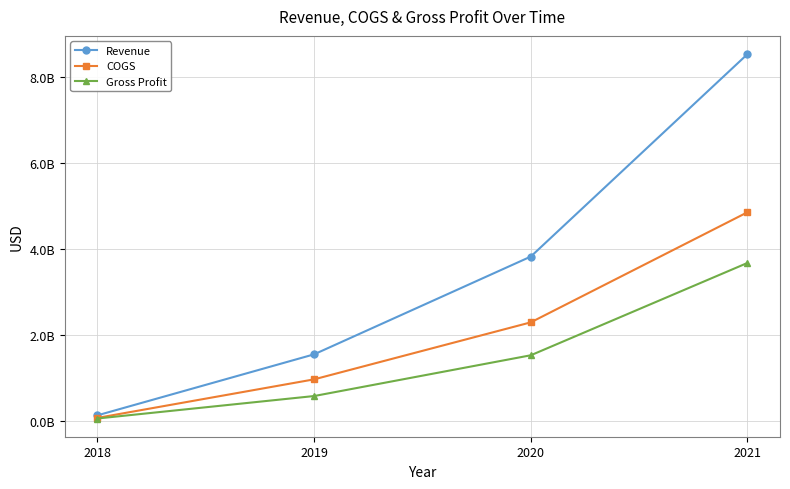

At which label is Gross Profit closest to 1865653500?

2020